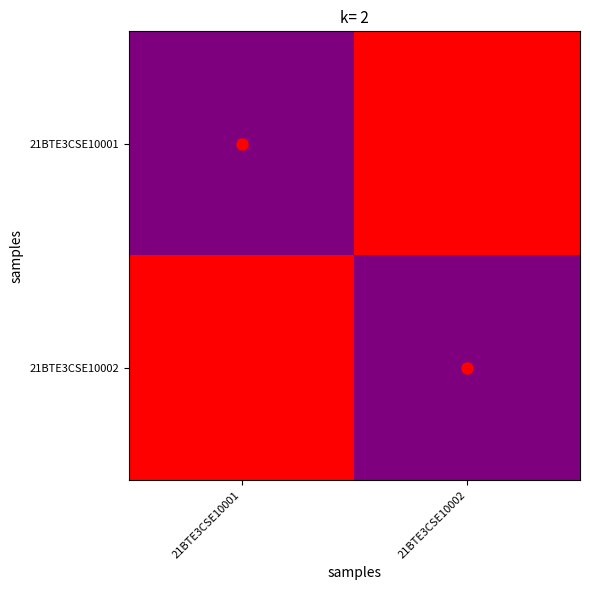

Rank the series by their maximum value, from highest to lowest.

21BTE3CSE10001, 21BTE3CSE10002